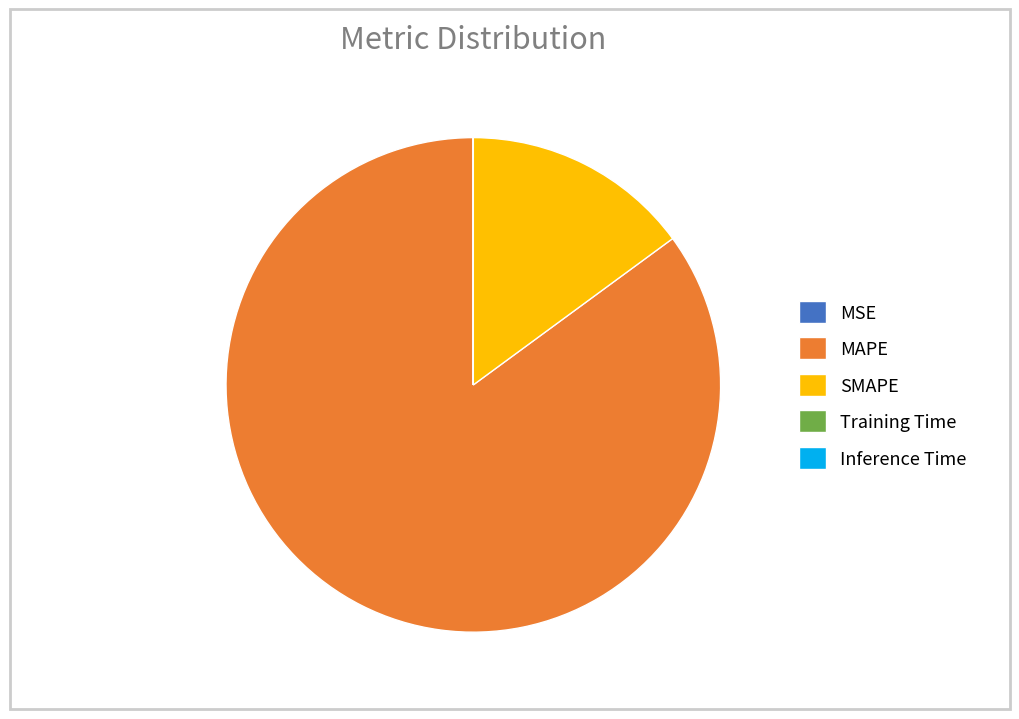

True or false: MAPE accounts for 90% of the total.

False